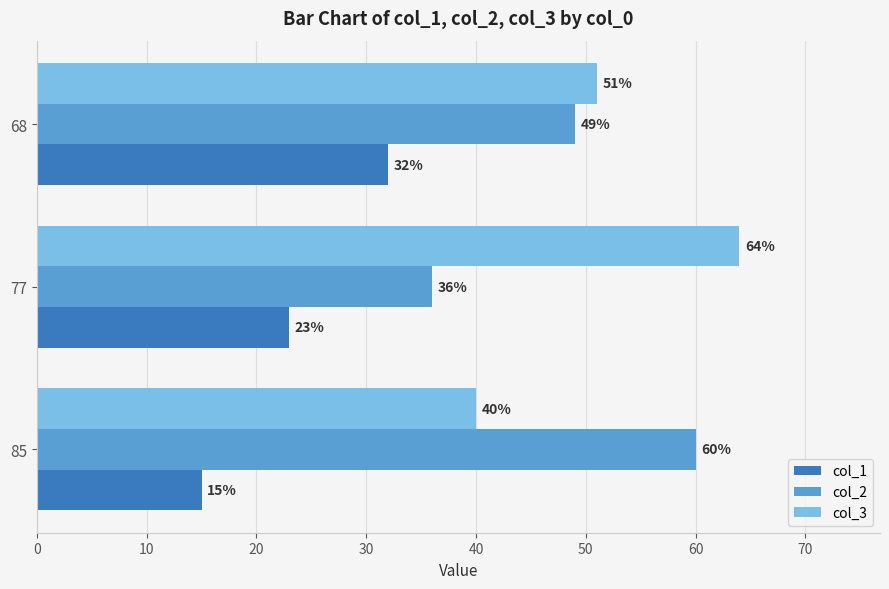

What is the spread (max minus min) of values at 85?

45